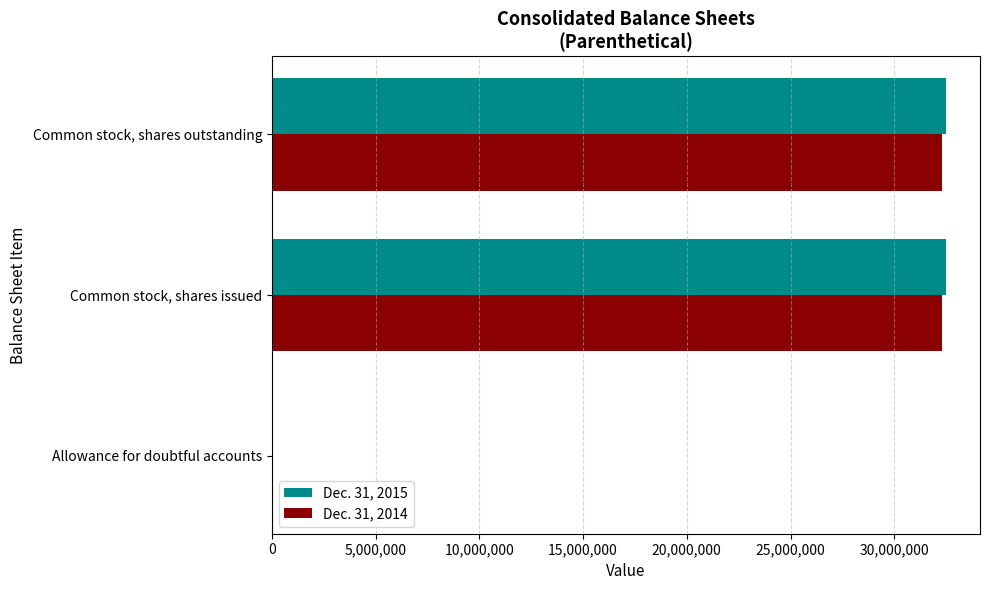

The Dec. 31, 2015 series shows 46011830 at Common stock, shares outstanding. True or false?

False